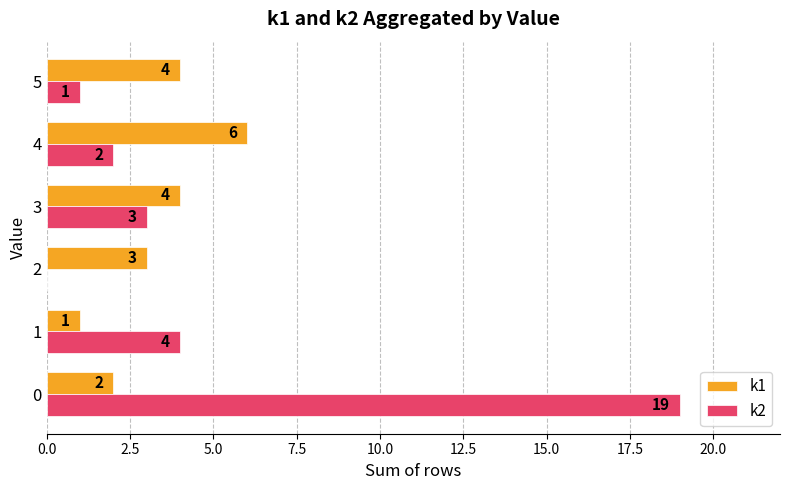

True or false: k1 has a value of 4 at 3.

True